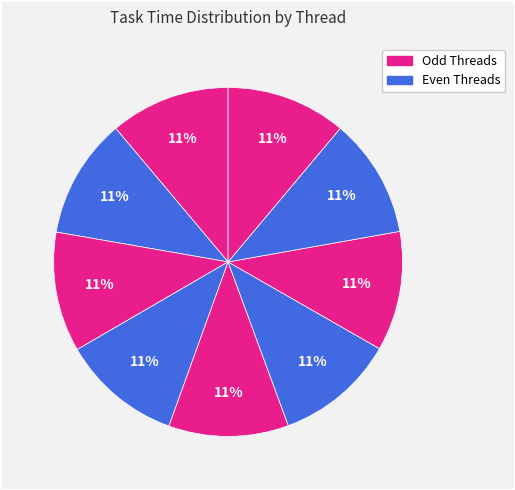

How many segments does this pie chart have?

9